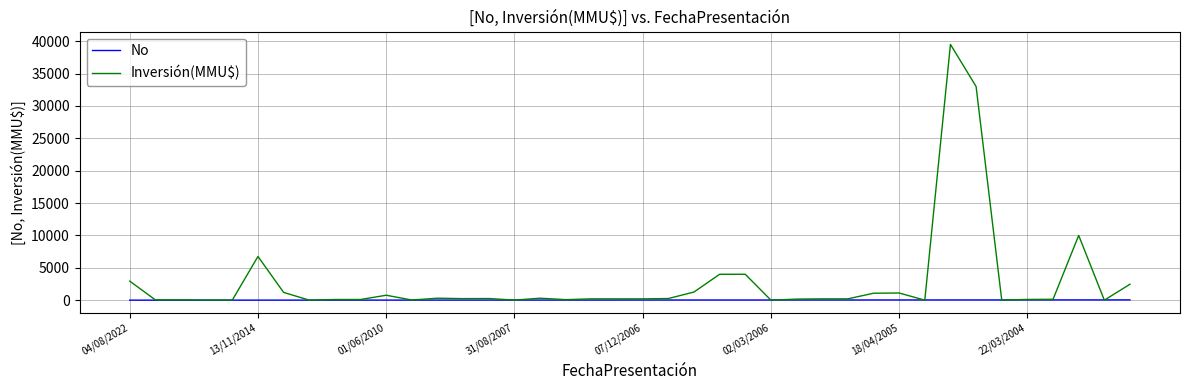

Which series has the widest spread of values?

Inversión(MMU$)